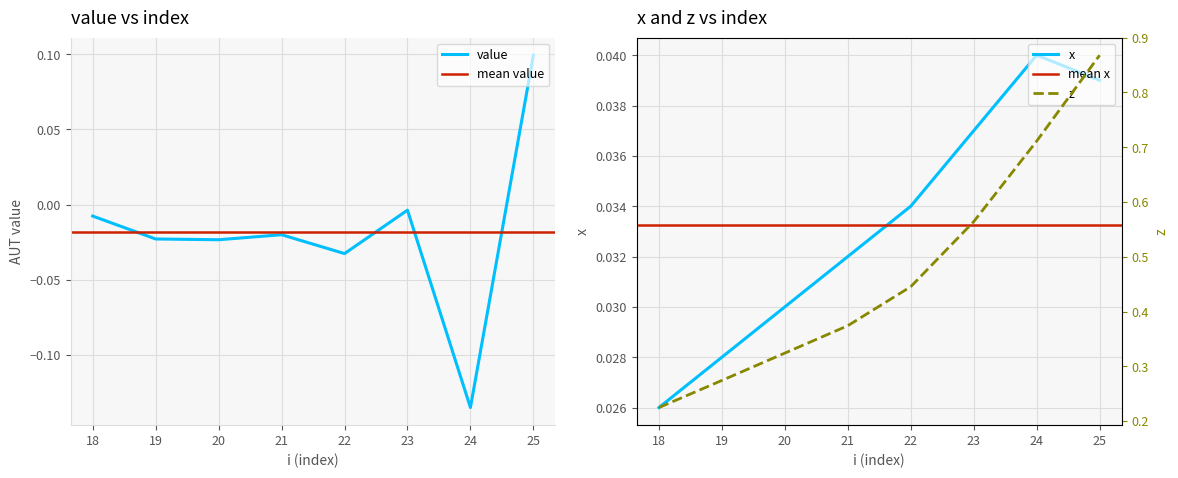

At which category is the sum across all series the highest?

25